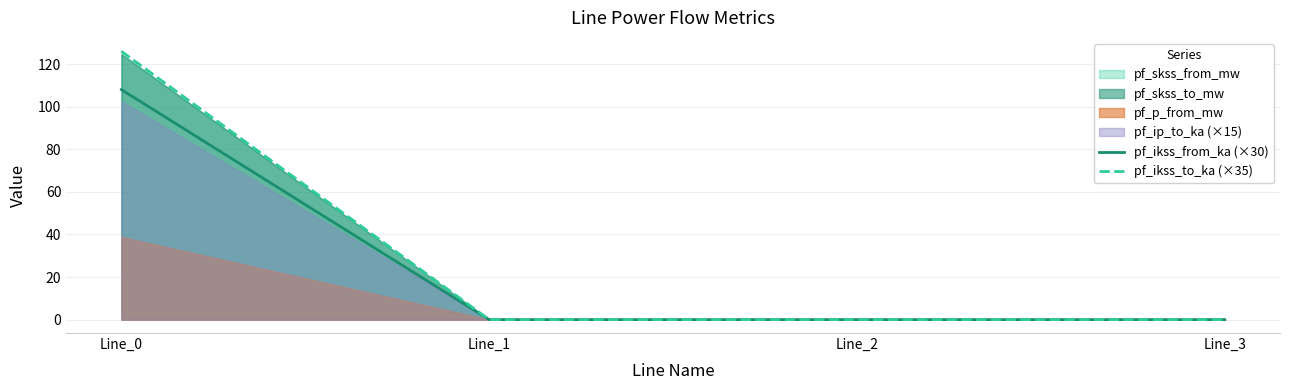

Between Line_1 and Line_2, which series saw the biggest shift?

pf_ikss_from_ka (×30)